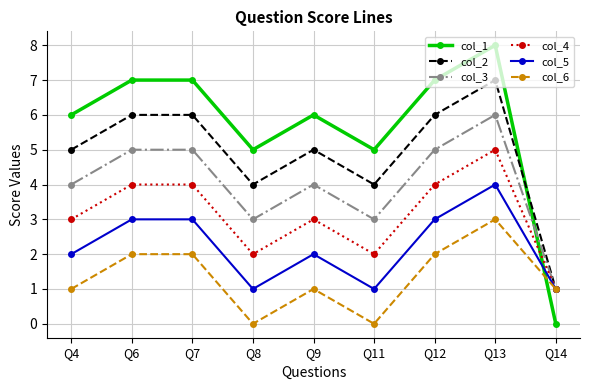

How many intersections are there between col_6 and col_1?

1